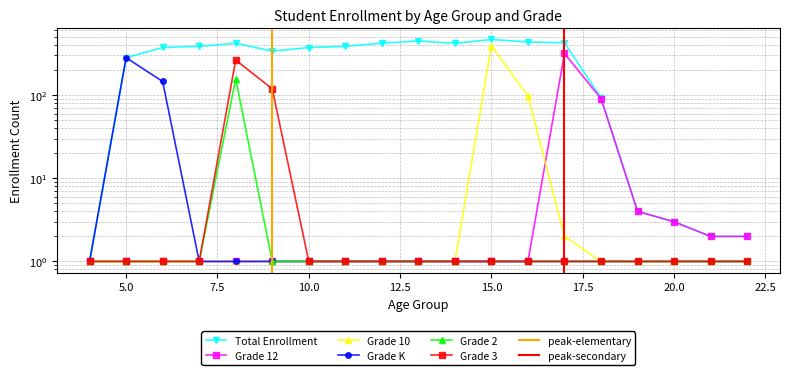

What is the difference between the second highest and second lowest values in the Grade 10 series?

97